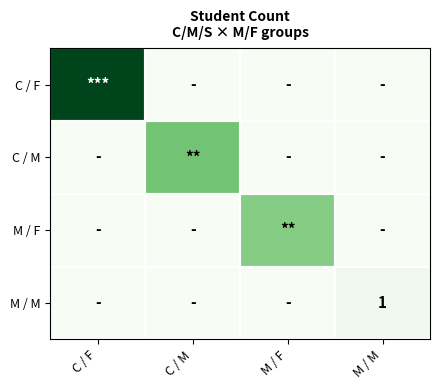

How many distinct data groups are displayed?

4